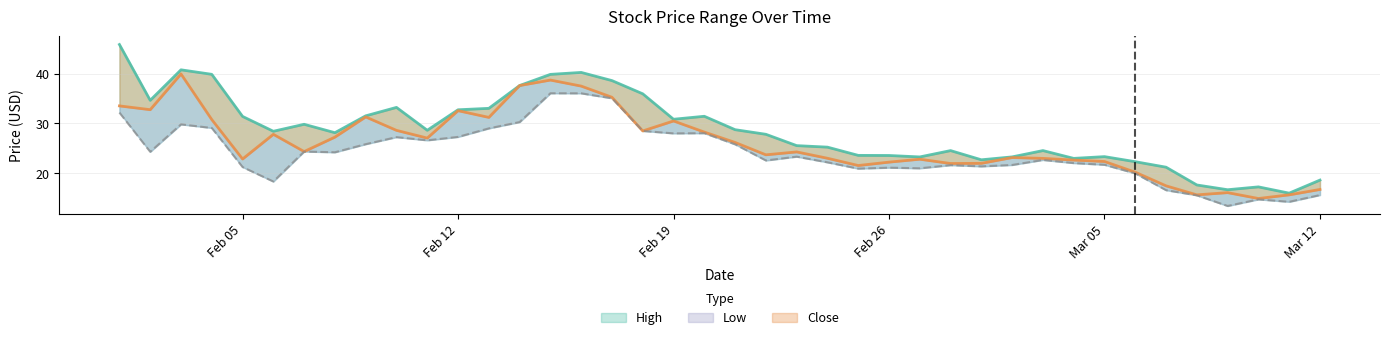

What value does the Close series have at 2018-03-06?

20.2